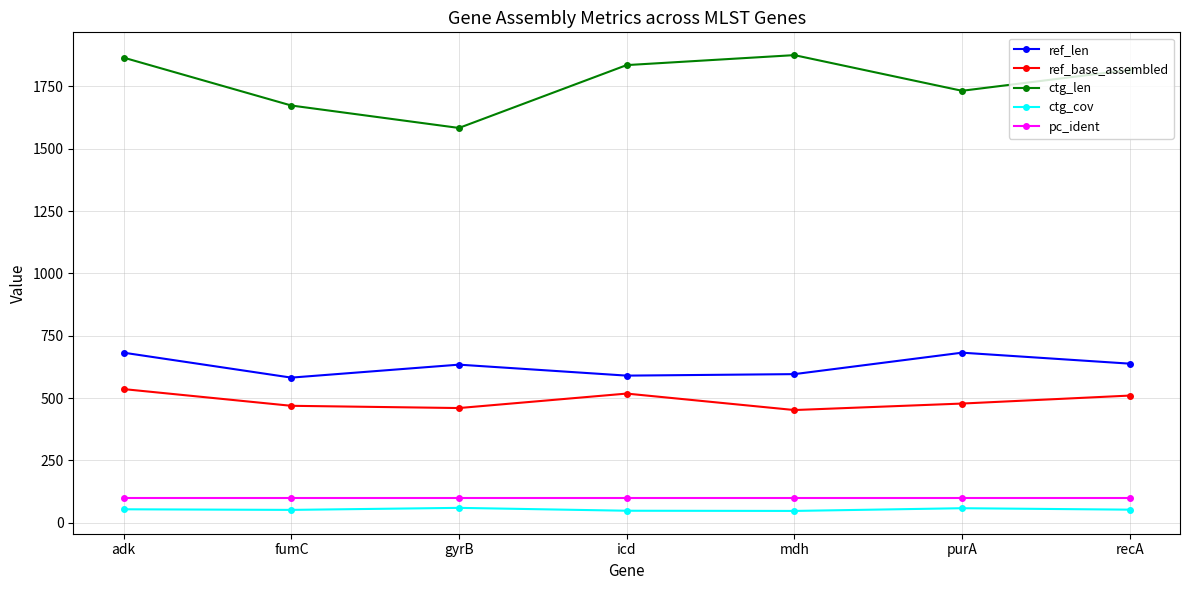

What is the label of the 6th point from the right?

fumC